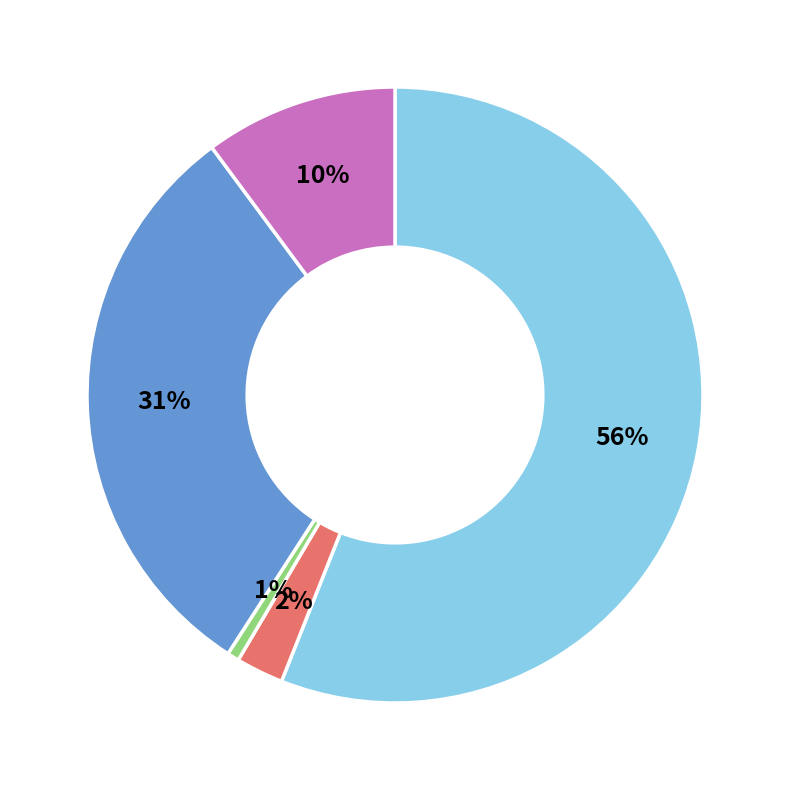

True or false: Status 0 accounts for 0% of the total.

True